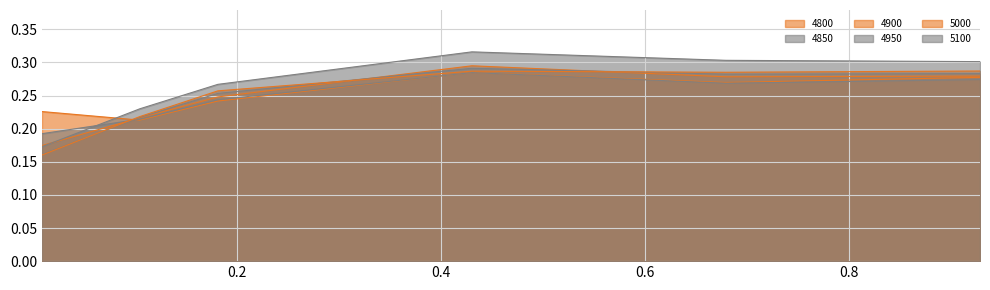

At which category does 4850 reach its first local peak?

0.4301369863013699